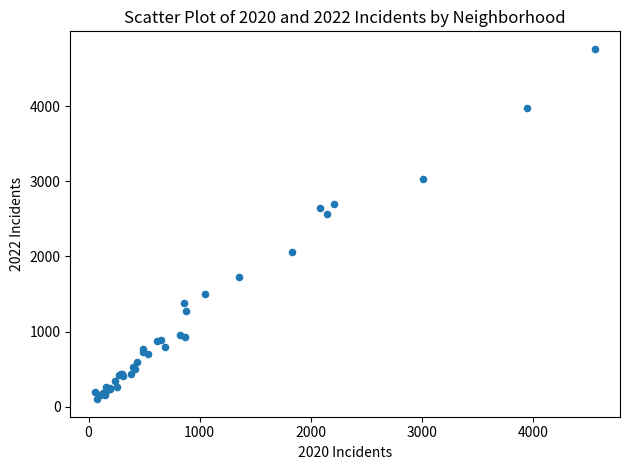

What Y value in the scatter plot is closest to 2430?

2566